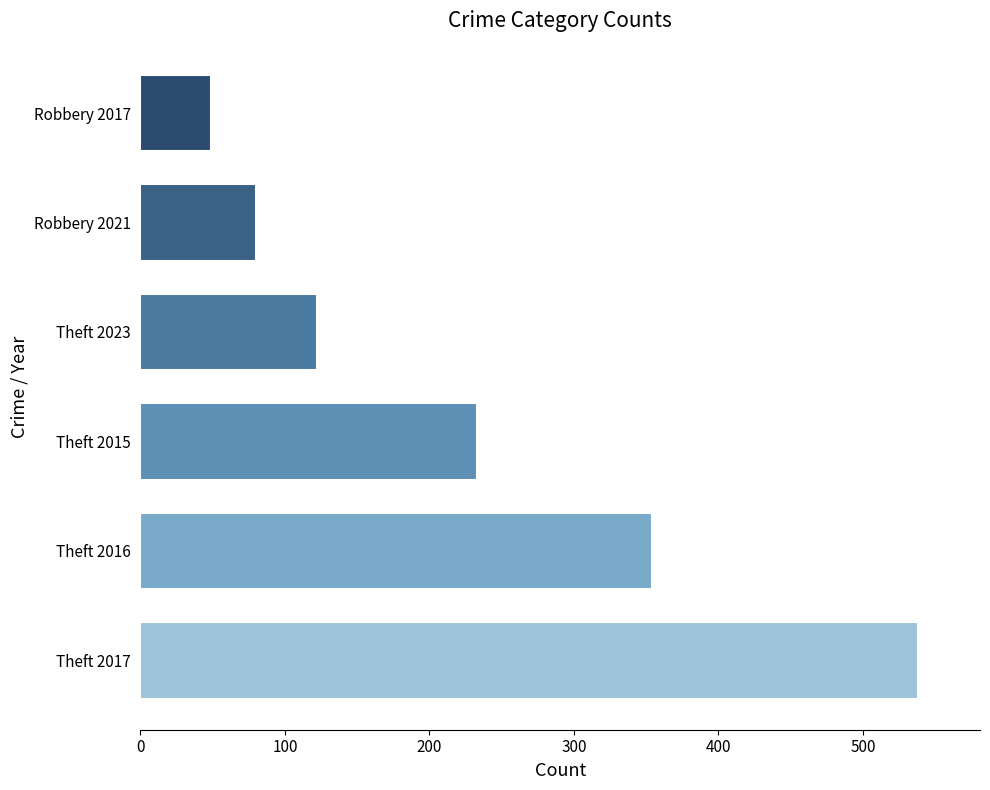

Rank the categories by value from highest to lowest.

Theft 2017, Theft 2016, Theft 2015, Theft 2023, Robbery 2021, Robbery 2017